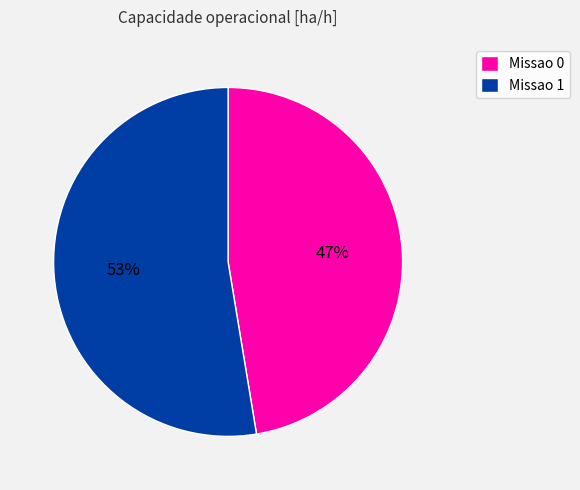

To the nearest percent, what percentage of the pie is Missao 1?

53%